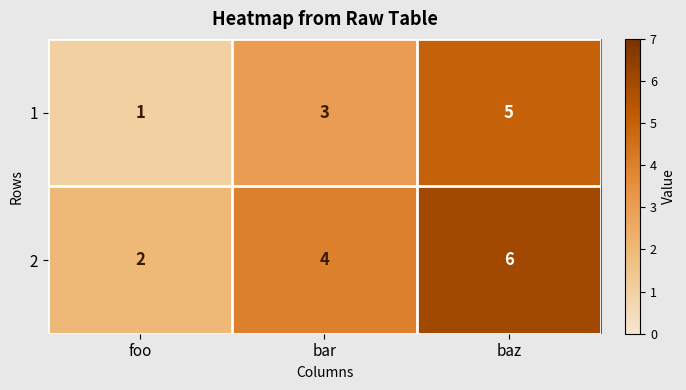

Rank the categories by 1 value from lowest to highest.

foo, bar, baz